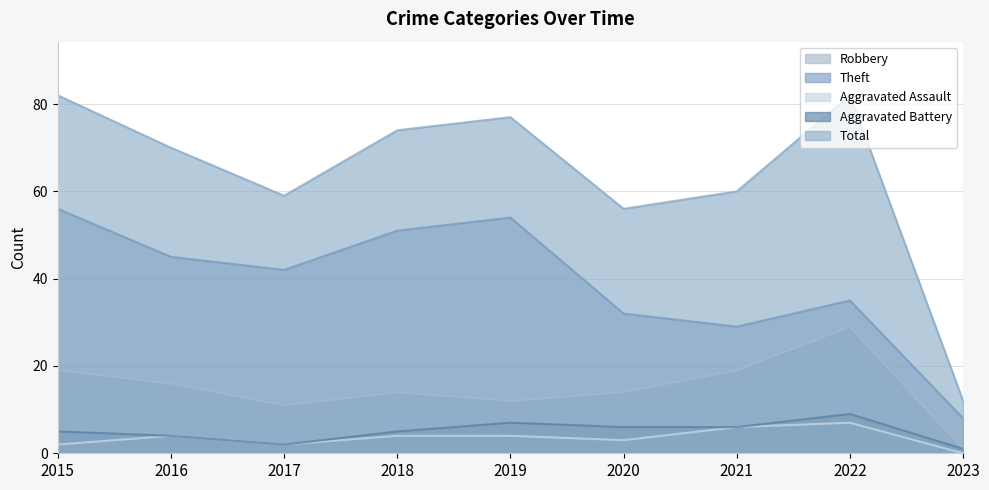

Which series changed the most between 2019 and 2021?

Theft